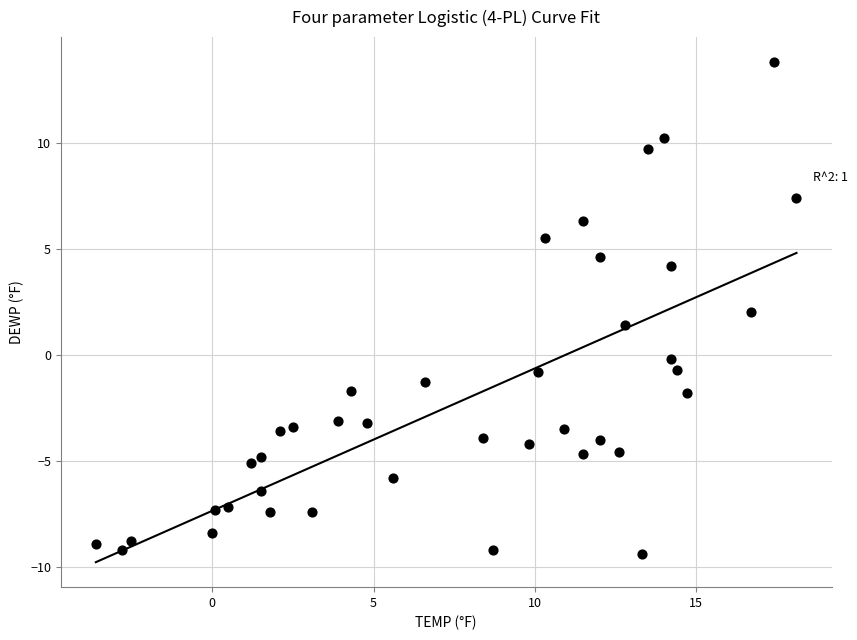

What is the range of Y values (max minus min)?

23.2